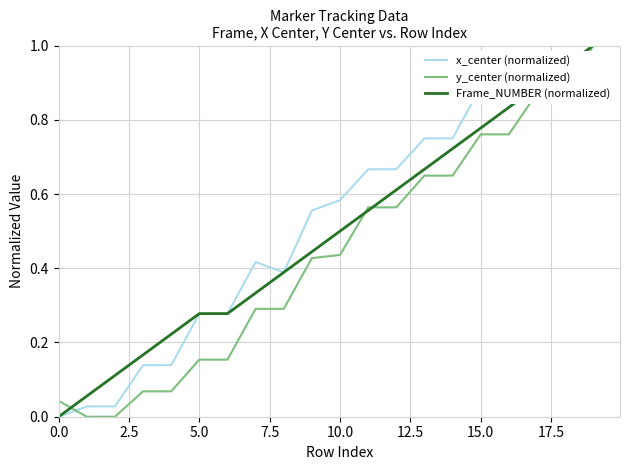

List the series in order of their overall mean, highest first.

x_center (normalized), Frame_NUMBER (normalized), y_center (normalized)